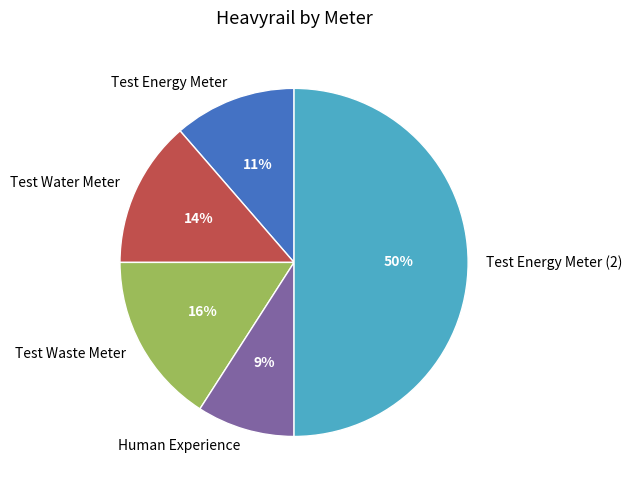

Which has a higher value, Test Energy Meter (2) or Human Experience?

Test Energy Meter (2)